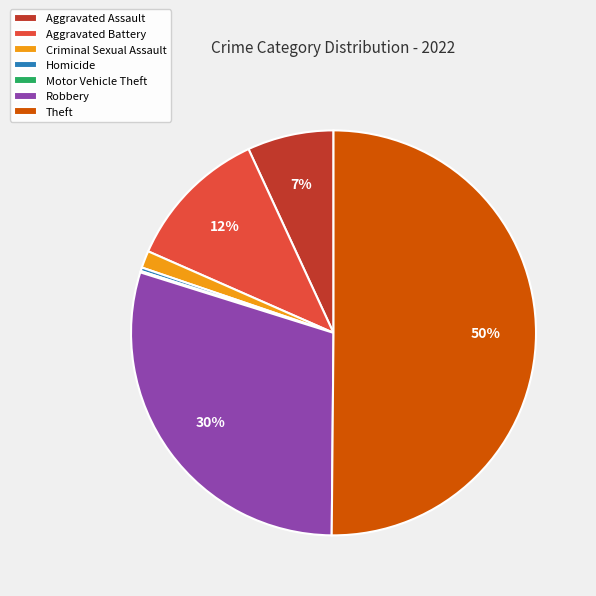

Which slice is the largest?

Theft